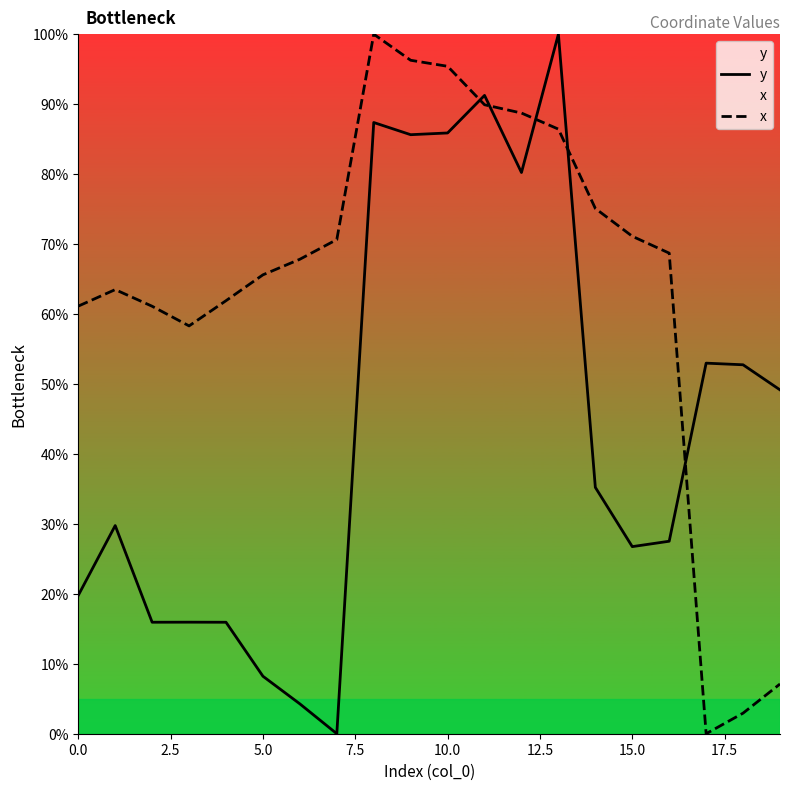

How many distinct data groups are displayed?

2